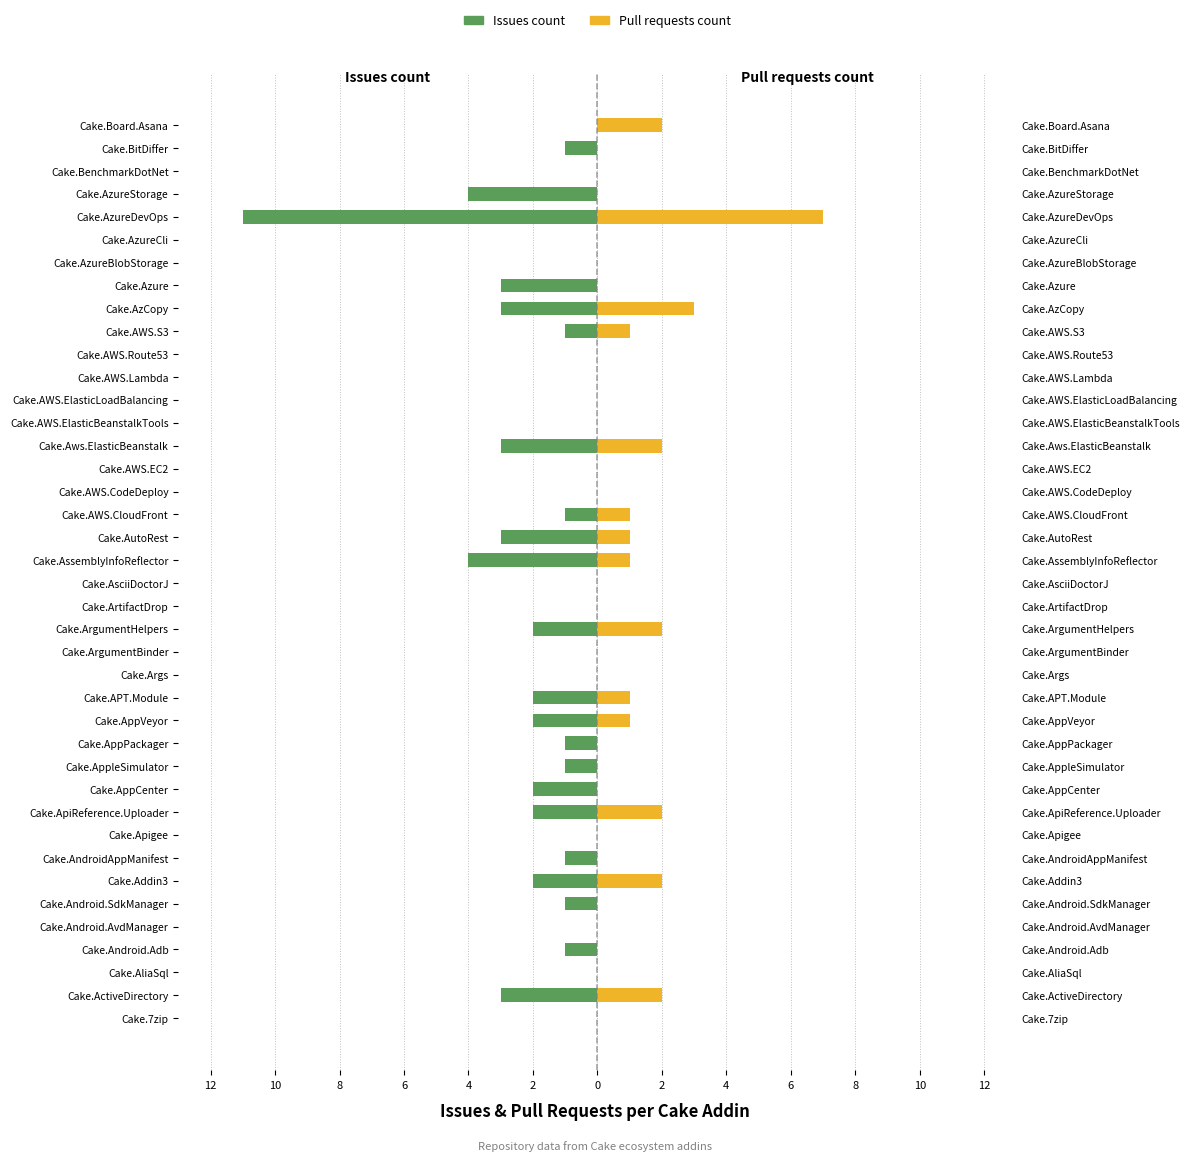

How many groups of bars are there?

40